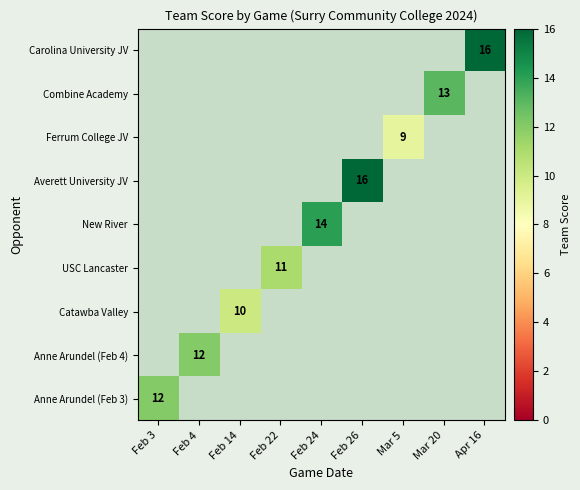

Which has a higher value, Mar 5 or Feb 3?

Feb 3